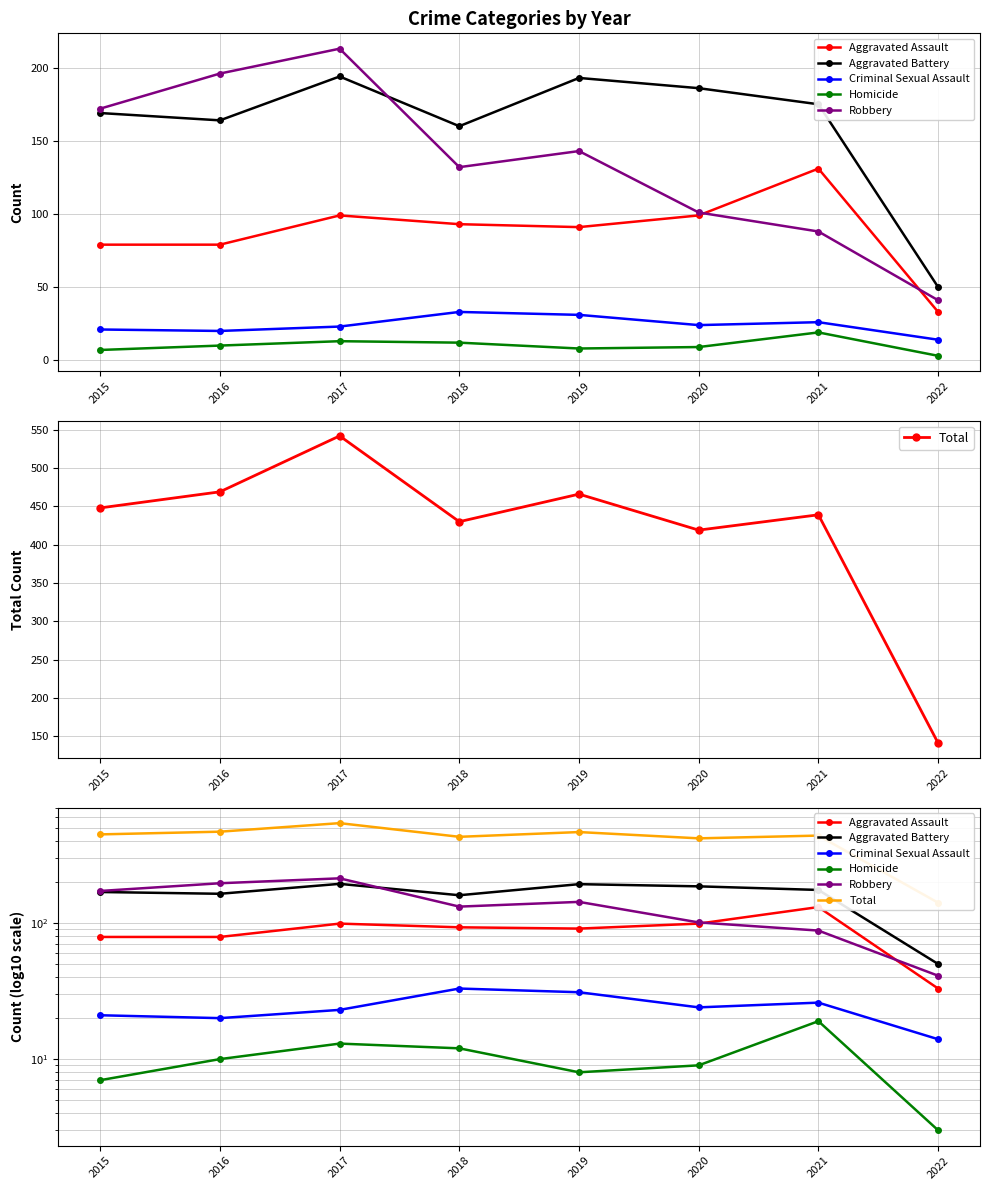

Reading left to right, extract all data points from this chart.

Aggravated Assault: 2015=79	2016=79	2017=99	2018=93	2019=91	2020=99	2021=131	2022=33
Aggravated Battery: 2015=169	2016=164	2017=194	2018=160	2019=193	2020=186	2021=175	2022=50
Criminal Sexual Assault: 2015=21	2016=20	2017=23	2018=33	2019=31	2020=24	2021=26	2022=14
Homicide: 2015=7	2016=10	2017=13	2018=12	2019=8	2020=9	2021=19	2022=3
Robbery: 2015=172	2016=196	2017=213	2018=132	2019=143	2020=101	2021=88	2022=41
Total: 2015=448	2016=469	2017=542	2018=430	2019=466	2020=419	2021=439	2022=141